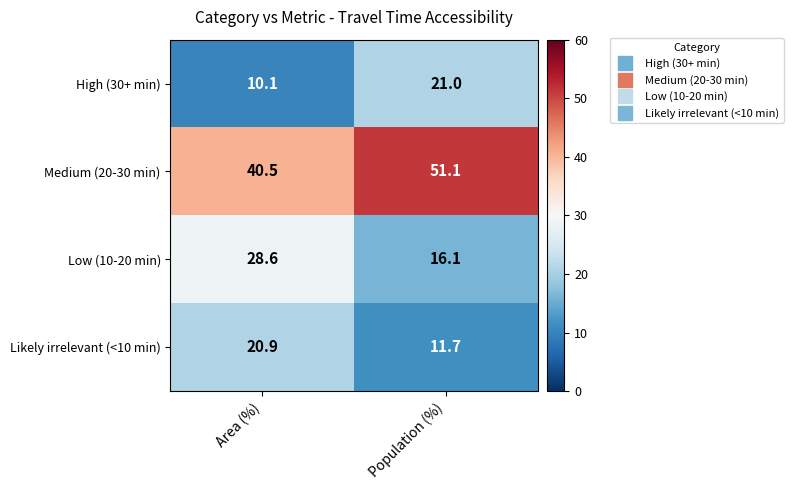

How many data points in Low (10-20 min) are above 28?

1